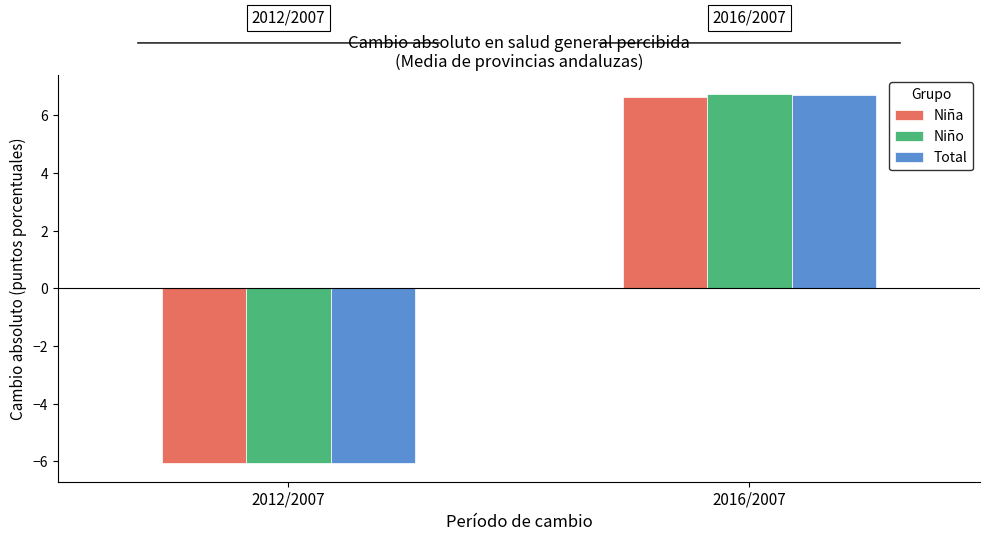

How many groups of bars are there?

2